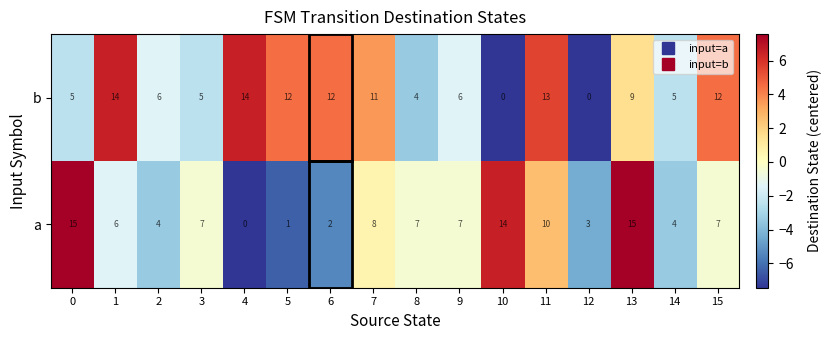

How many positive values does the b series have?

14